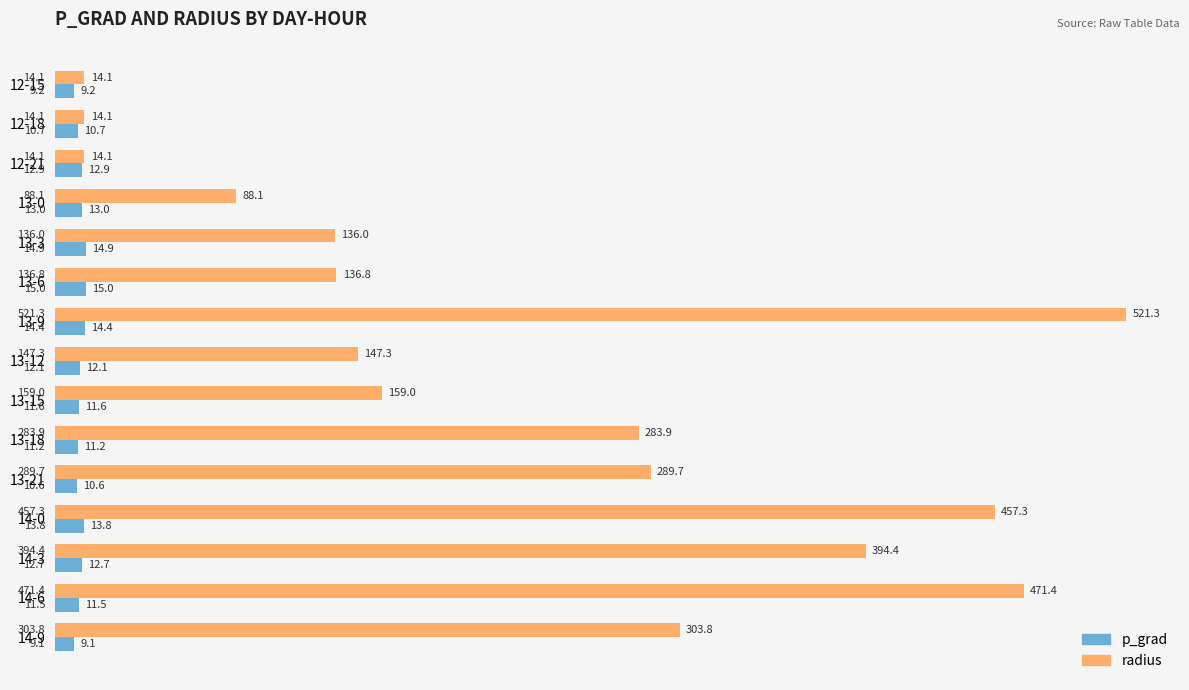

What is the difference between the second highest and second lowest values in the radius series?

457.3